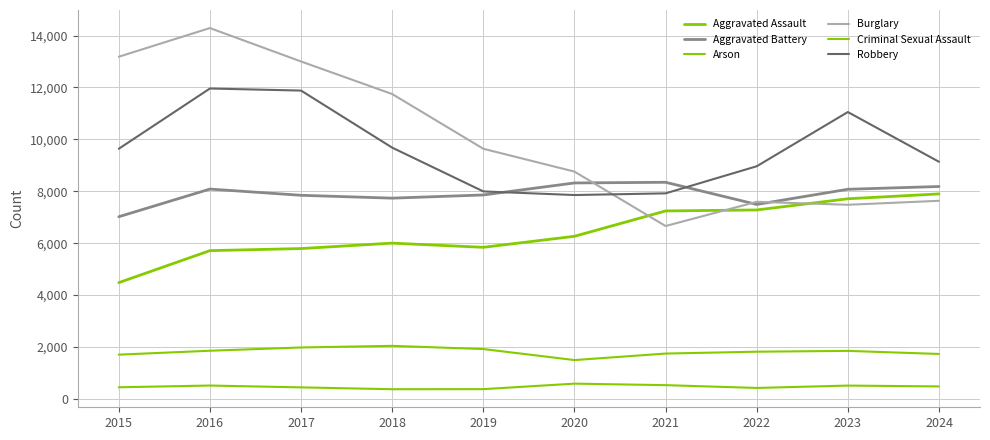

How many values in the Burglary series are below 9638?

5